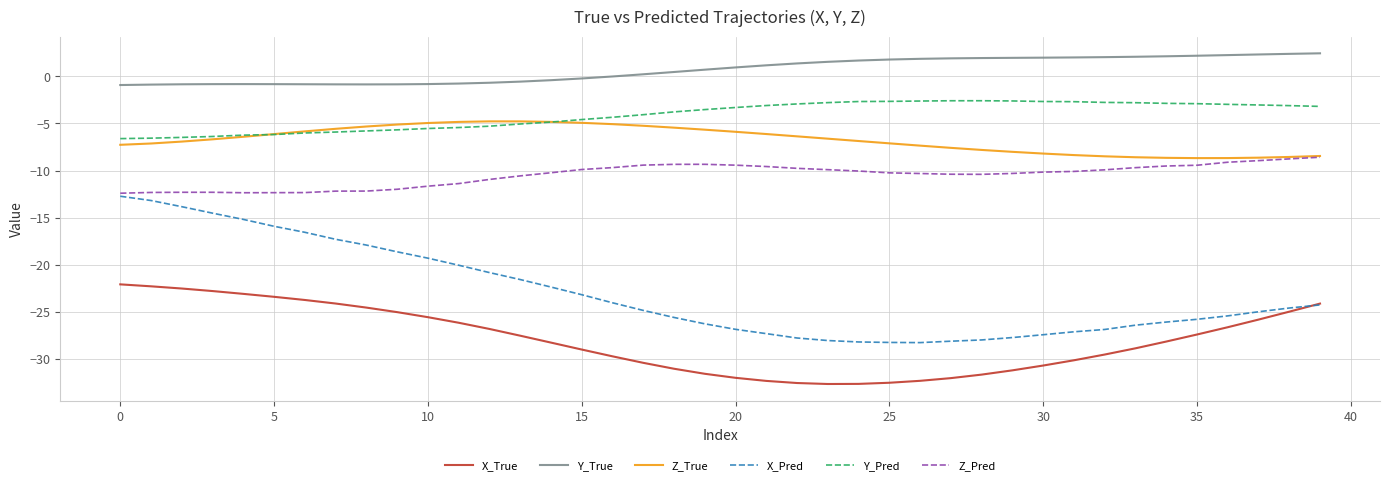

Which series has the largest total across all categories?

Y_True